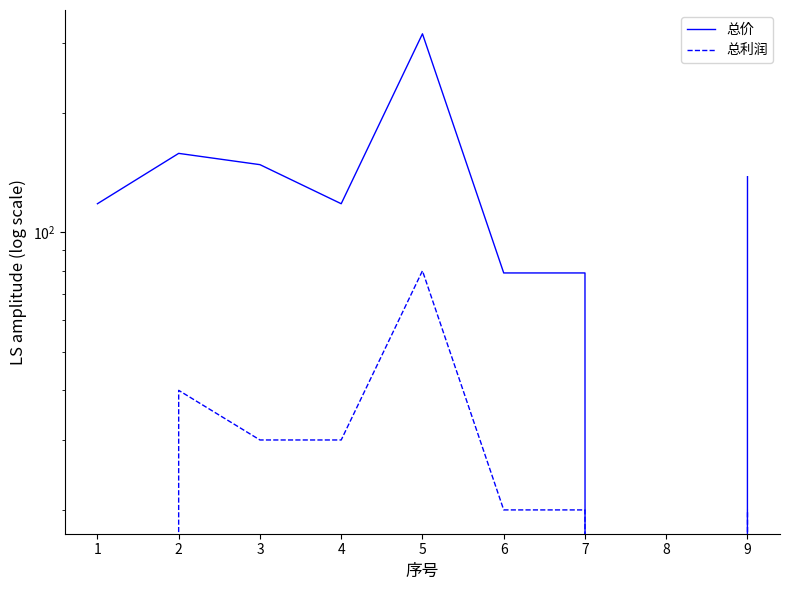

Rank the series by their average value, from highest to lowest.

总价, 总利润